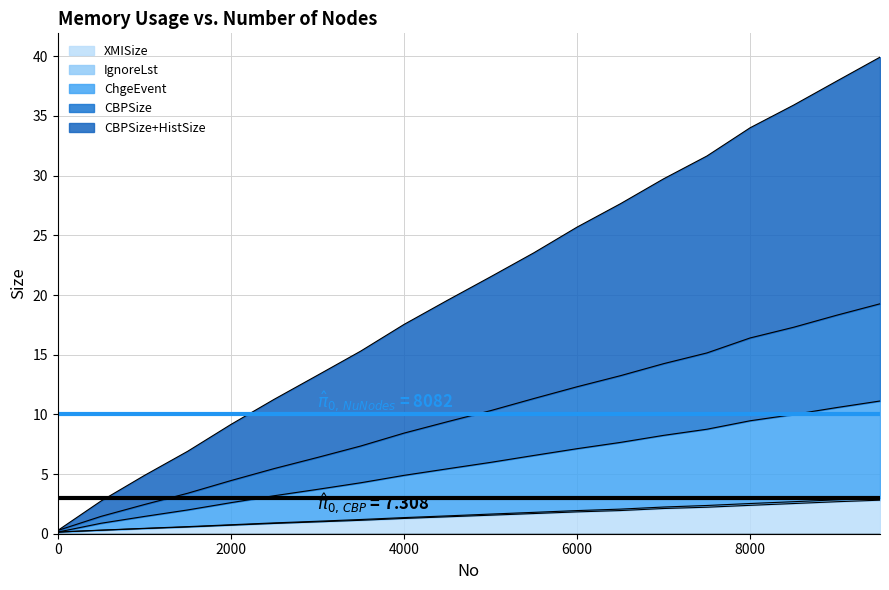

What is the highest value of the XMISize series?

2.8